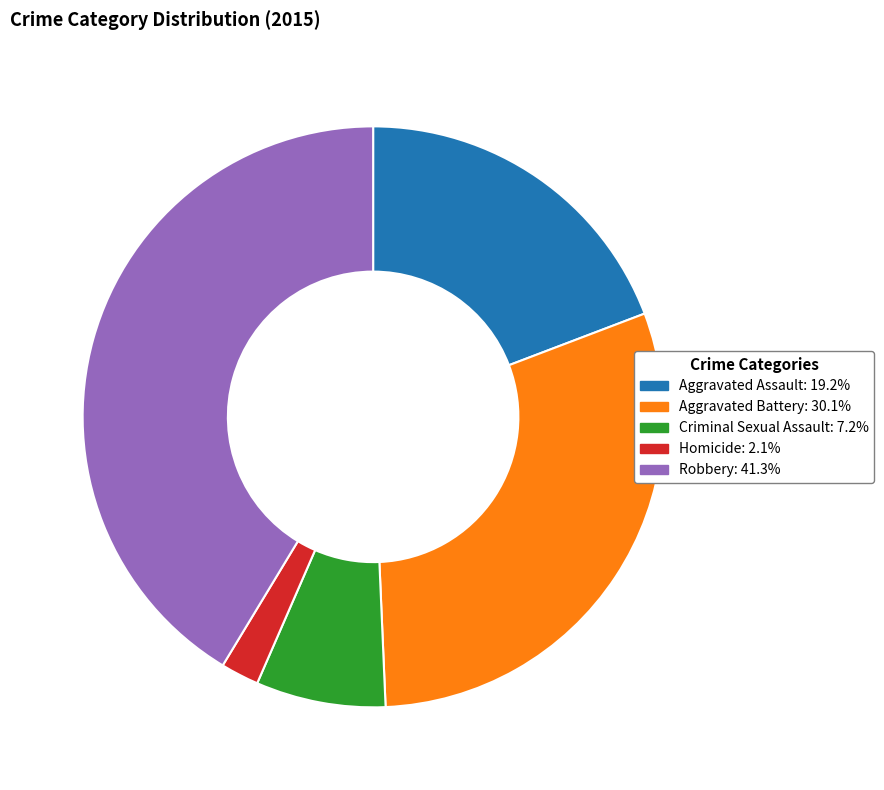

Is the sum of Criminal Sexual Assault and Homicide greater than half?

No